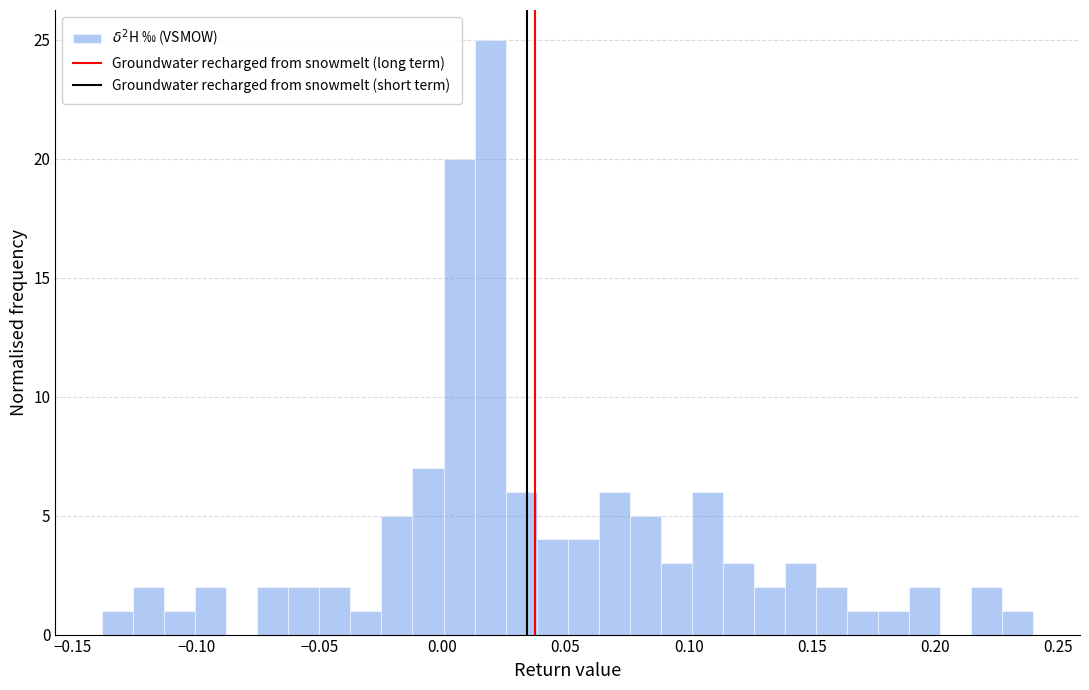

Read against the x-axis, roughly where is the centre of the tallest bar?

0.020